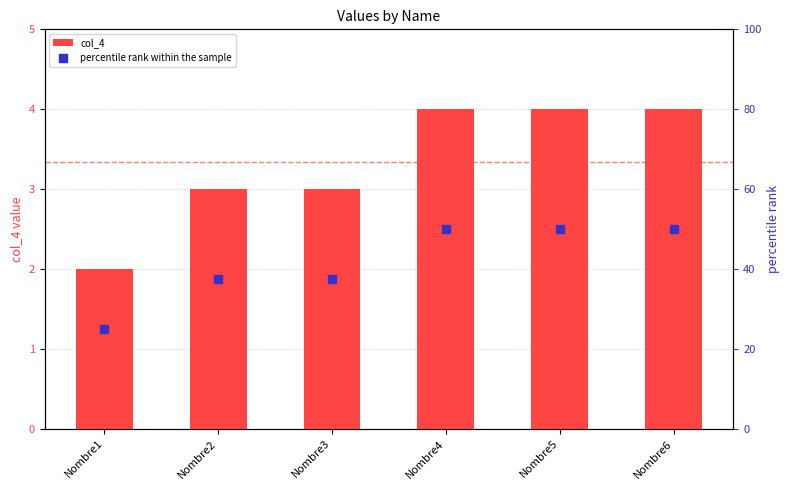

Which series reaches the minimum Y coordinate?

col_4